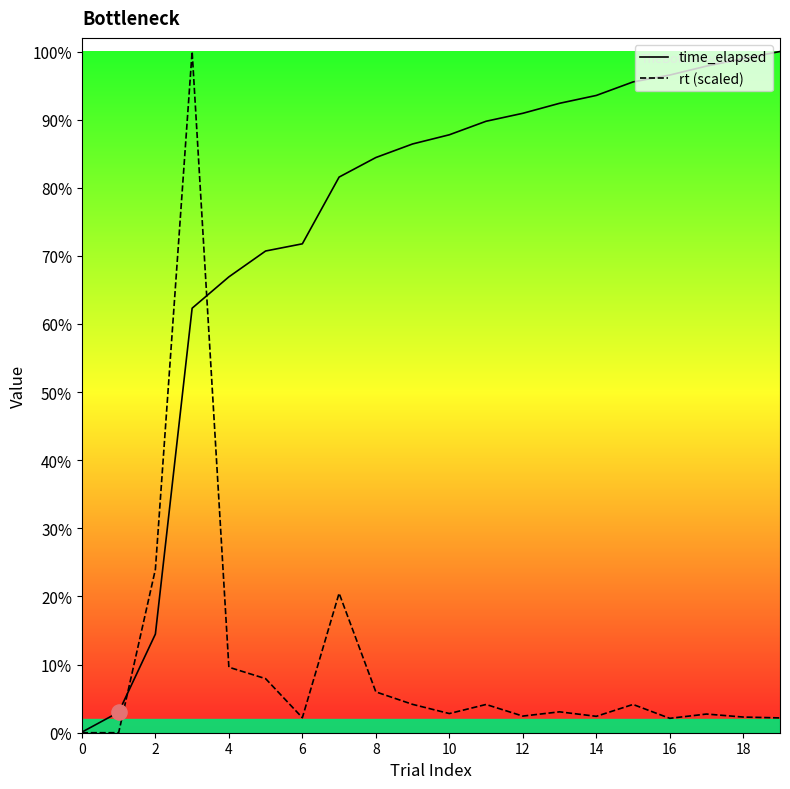

Which series has the largest Y range (max minus min)?

rt (scaled)